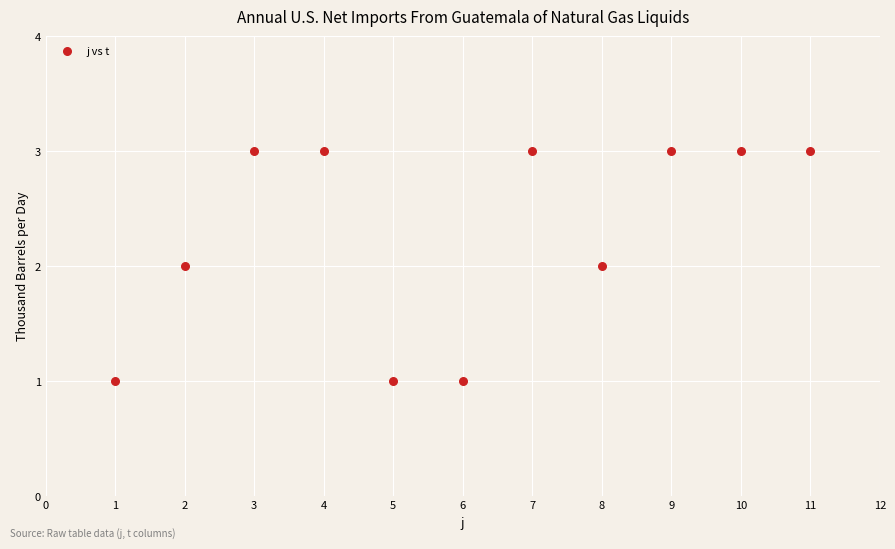

What is the average X value?

6